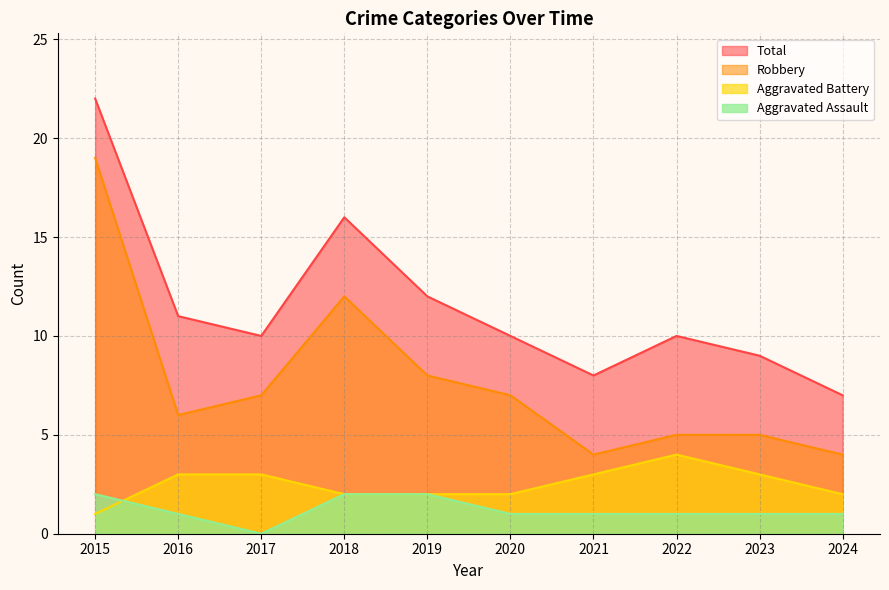

What is the spread (max minus min) of values at 2017?

10